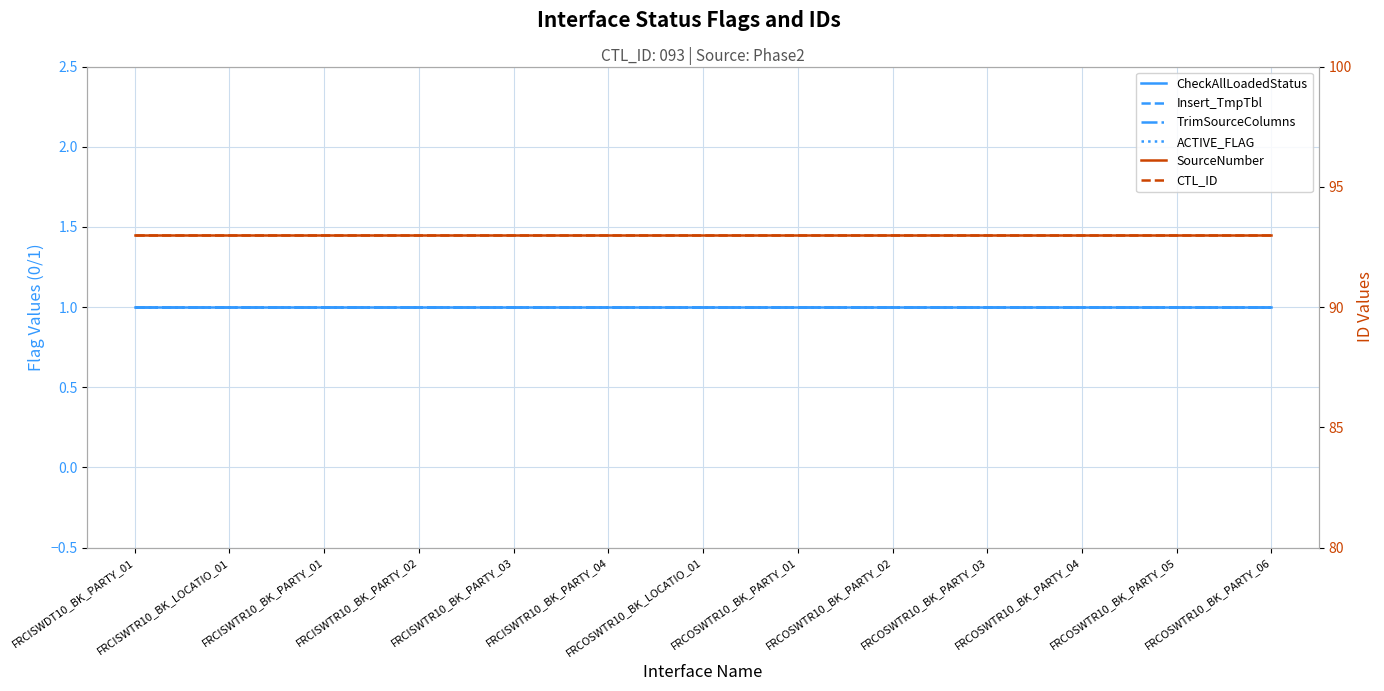

Reading left to right, transcribe all the data shown in this chart.

CheckAllLoadedStatus: 1	1	1	1	1	1	1	1	1	1	1	1	1
Insert_TmpTbl: 1	1	1	1	1	1	1	1	1	1	1	1	1
TrimSourceColumns: 1	1	1	1	1	1	1	1	1	1	1	1	1
ACTIVE_FLAG: 1	1	1	1	1	1	1	1	1	1	1	1	1
SourceNumber: 93	93	93	93	93	93	93	93	93	93	93	93	93
CTL_ID: 93	93	93	93	93	93	93	93	93	93	93	93	93